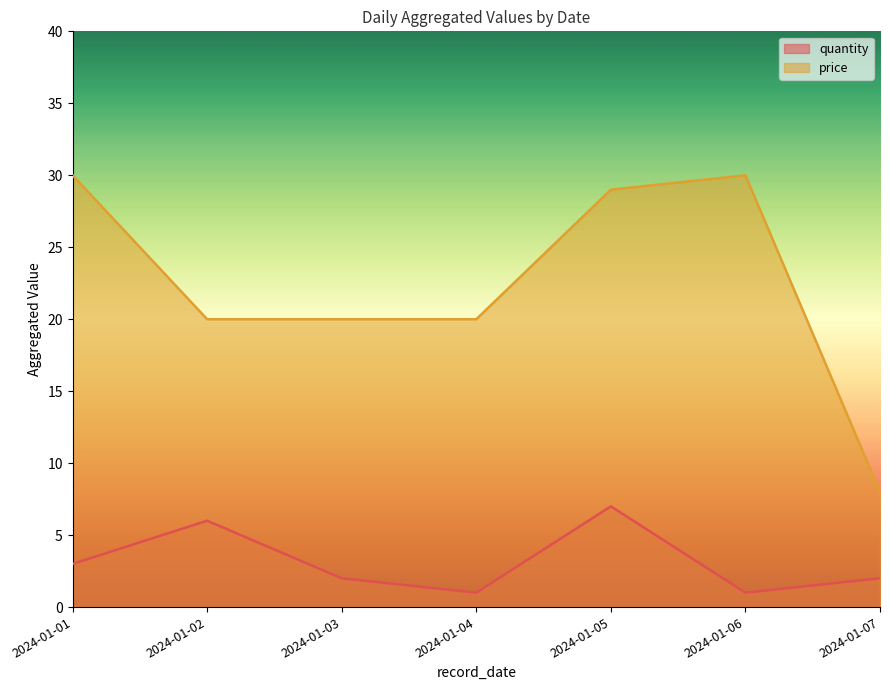

What is the difference between the price values at 2024-01-07 and 2024-01-02?

12